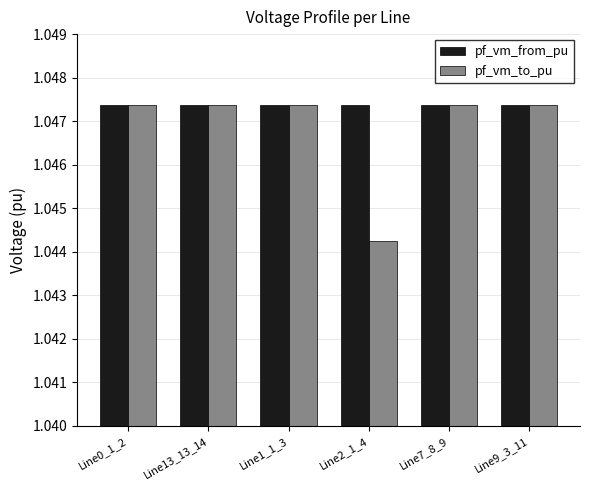

Which label corresponds to the smallest value in the chart?

Line2_1_4